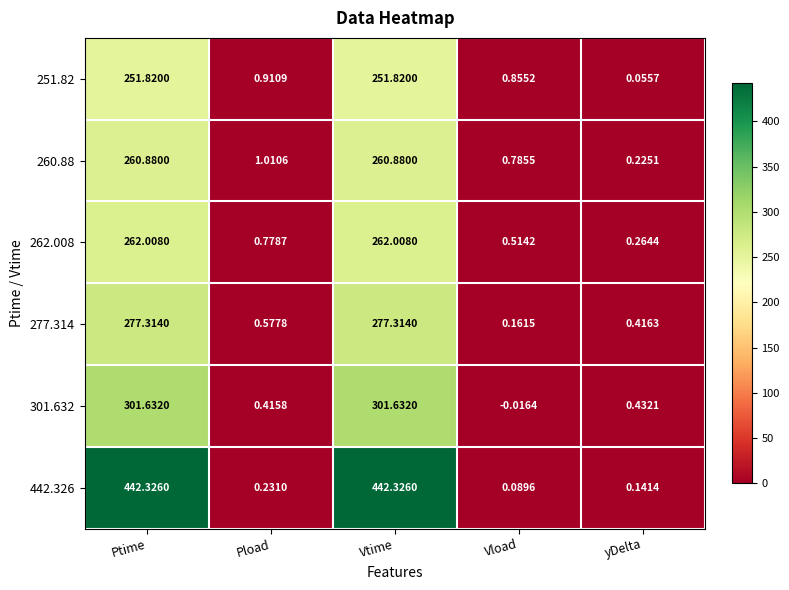

What is the total value across all series at Vload?

2.4